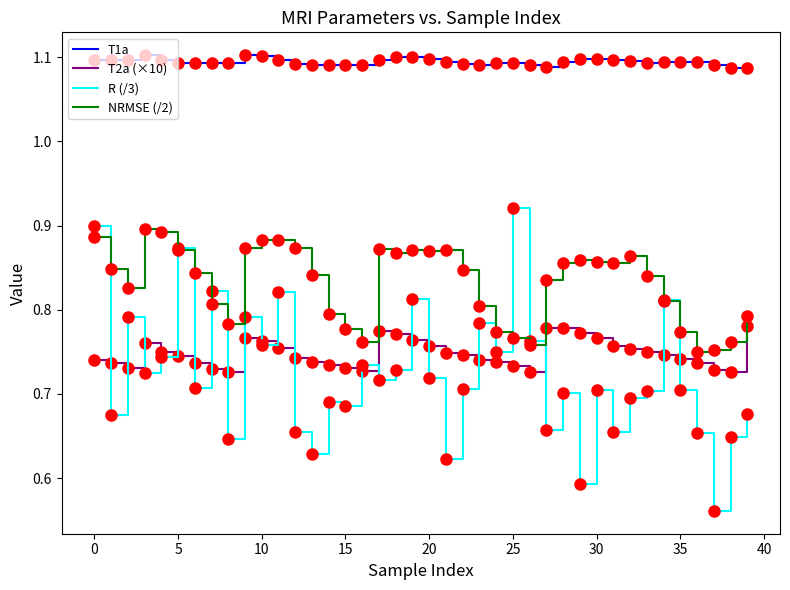

Count the T2a (×10) values in the range 0 to 1.

40